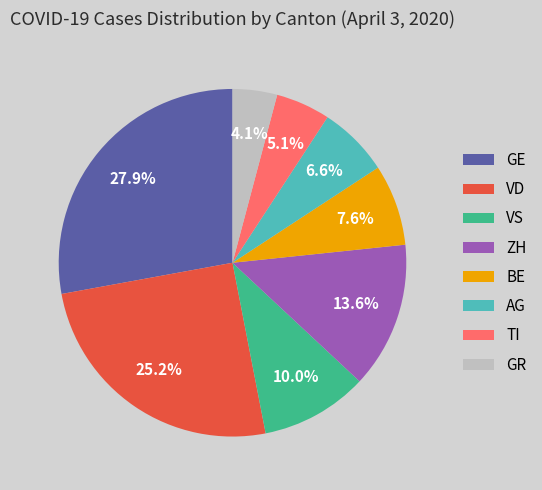

How much of the chart is everything except GE?

72.1%